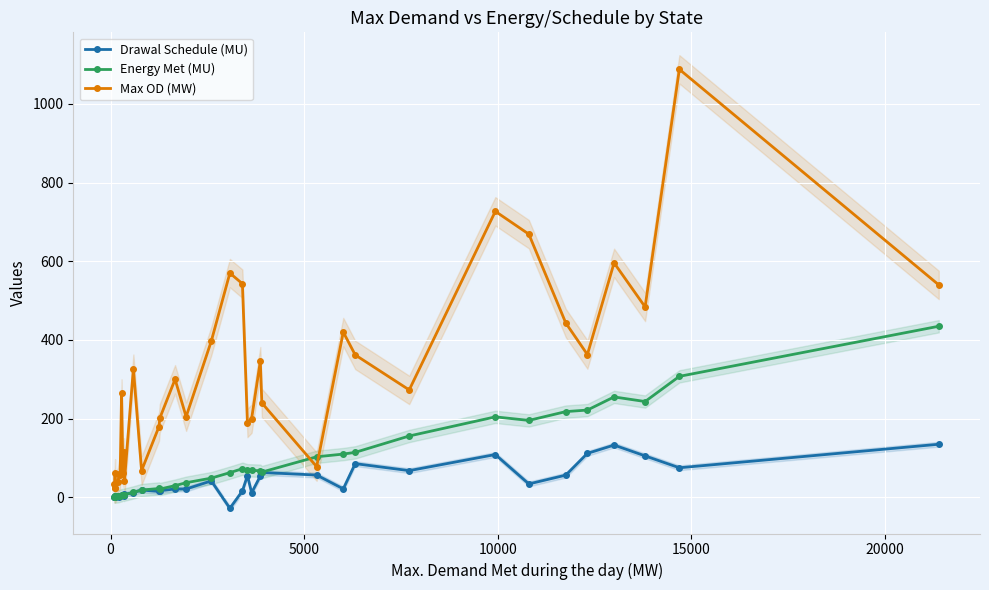

Which series has the widest spread of values?

Max OD (MW)